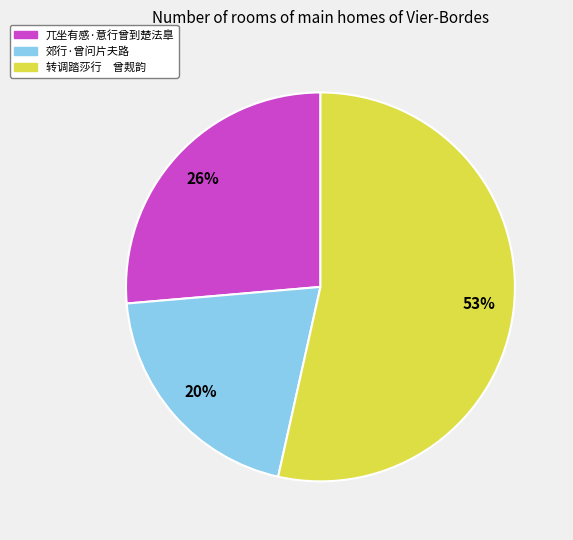

Rank the categories by value from lowest to highest.

郊行·曾问片夫路, 兀坐有感·意行曾到楚法臯, 转调踏莎行 曾觌韵